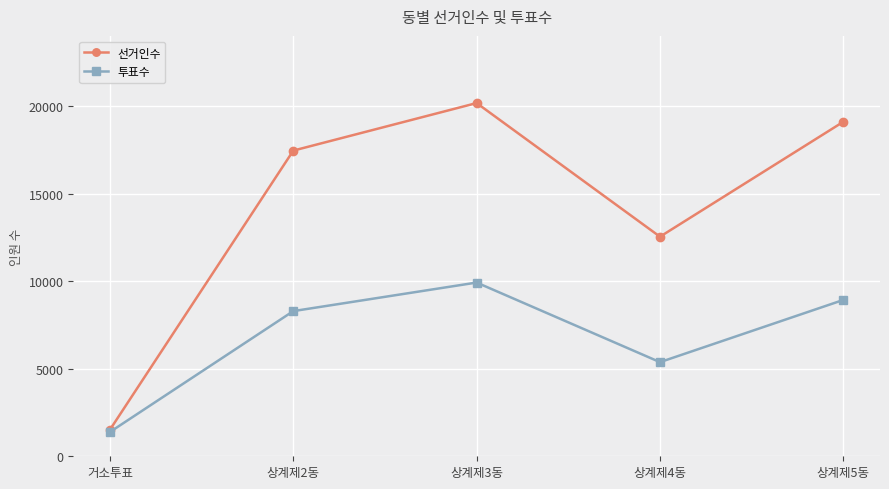

Which category has the highest value in the 투표수 series?

상계제3동